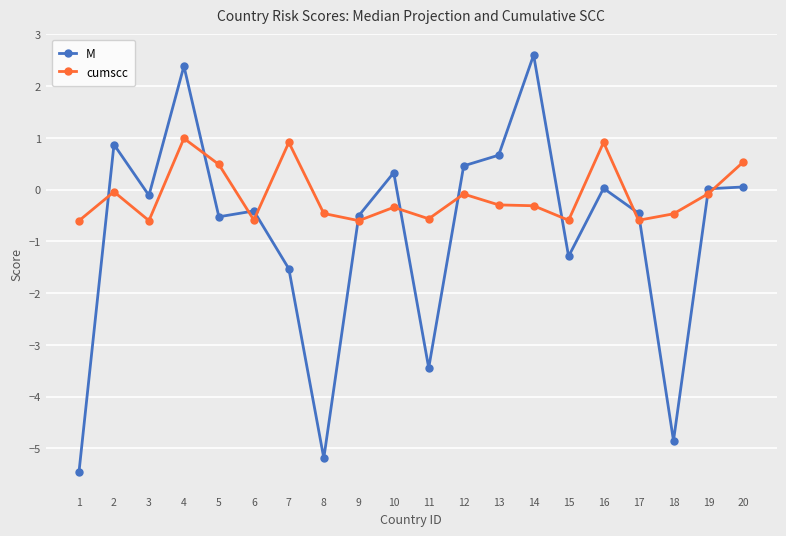

Is this an area chart (filled region under the line)?

No